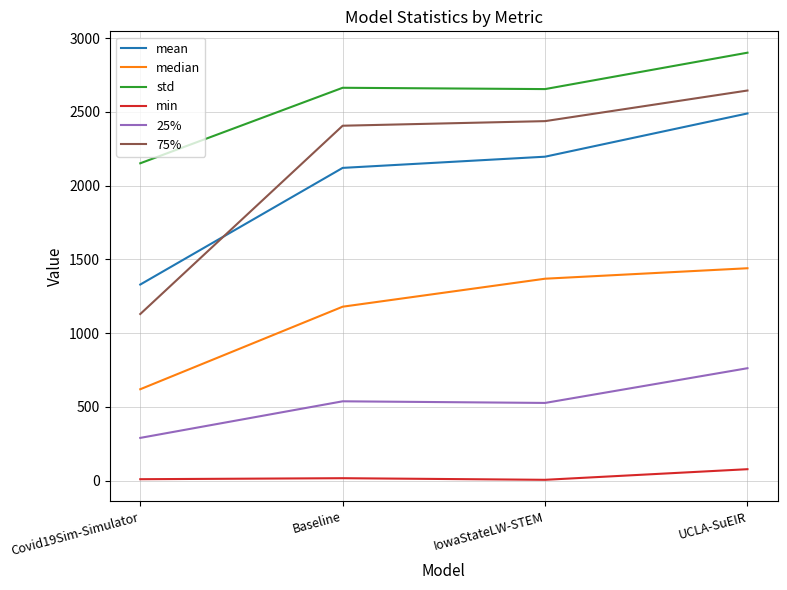

Is the value of 75% at Covid19Sim-Simulator greater than the value of median at IowaStateLW-STEM?

No